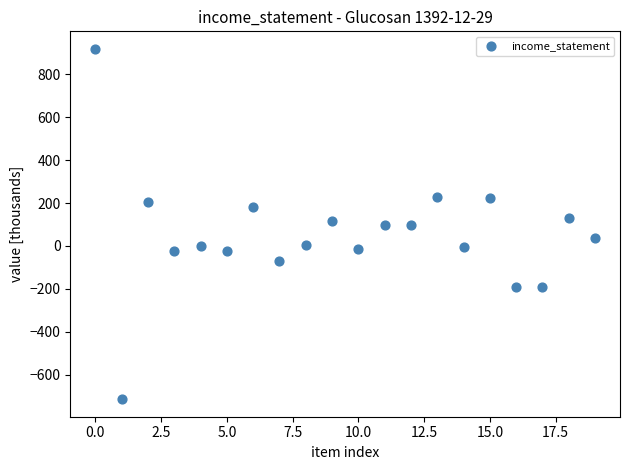

What is the range of Y values (max minus min)?

1631.9